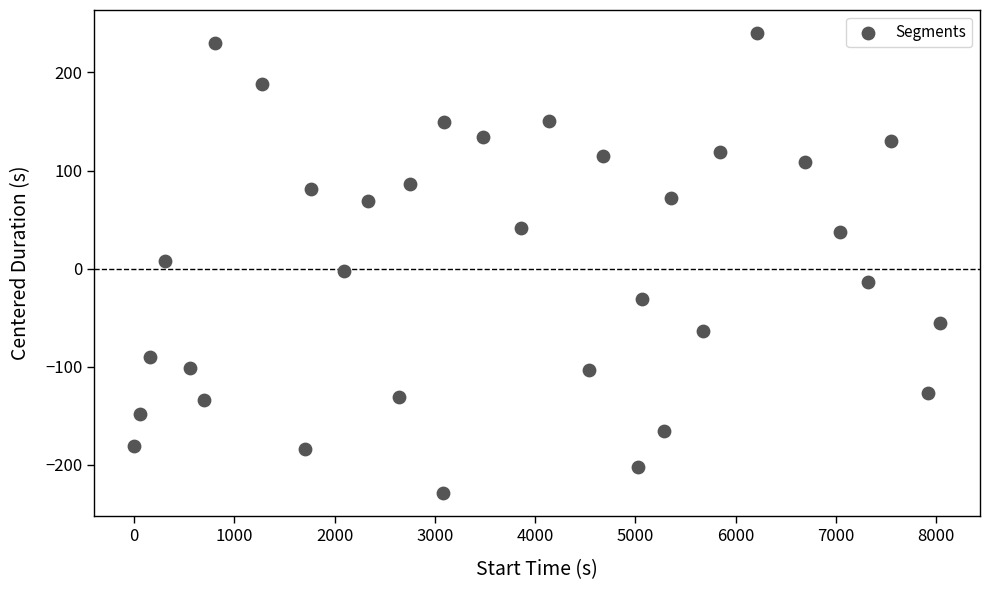

What is the range of X values (max minus min)?

8037.0